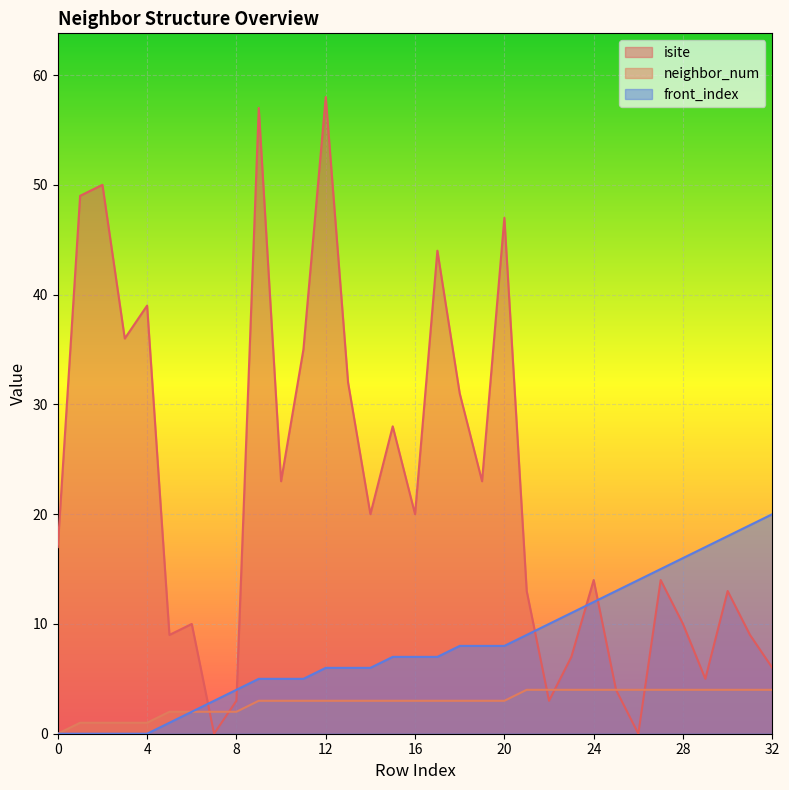

True or false: neighbor_num and isite intersect in this chart.

True